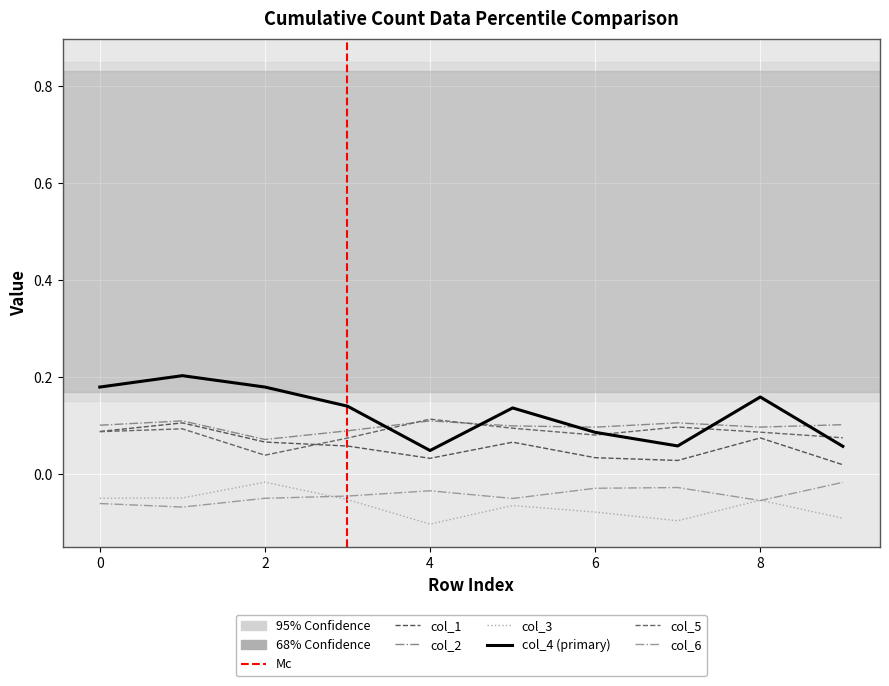

Is the value of col_3 at 1 greater than the value of col_6 at 3?

No